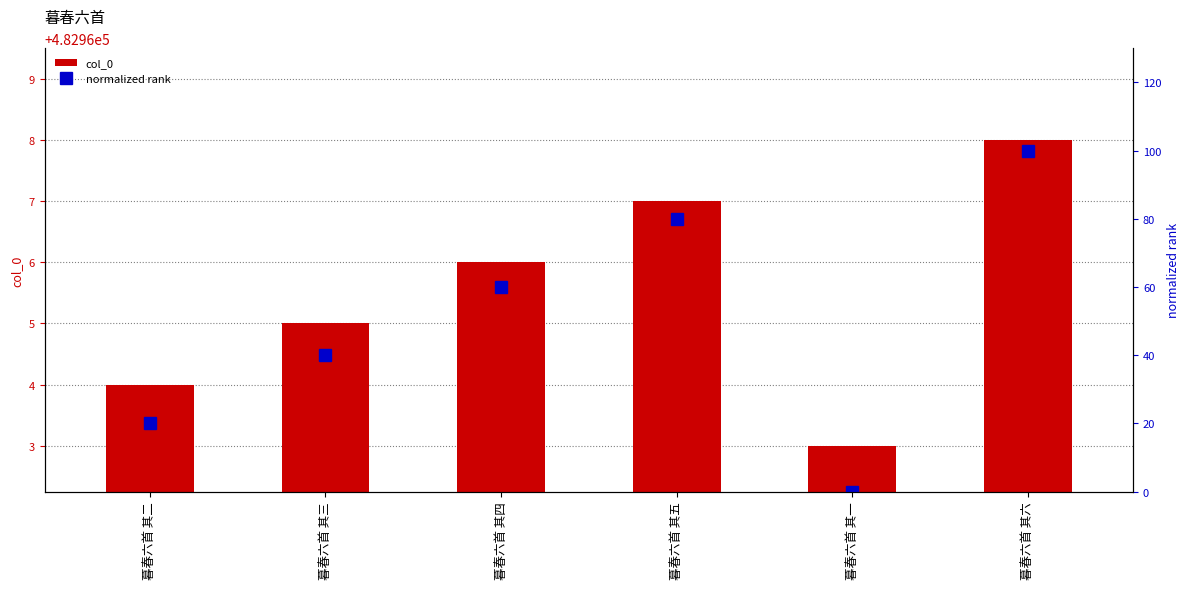

What position from the left is 暮春六首 其五?

4